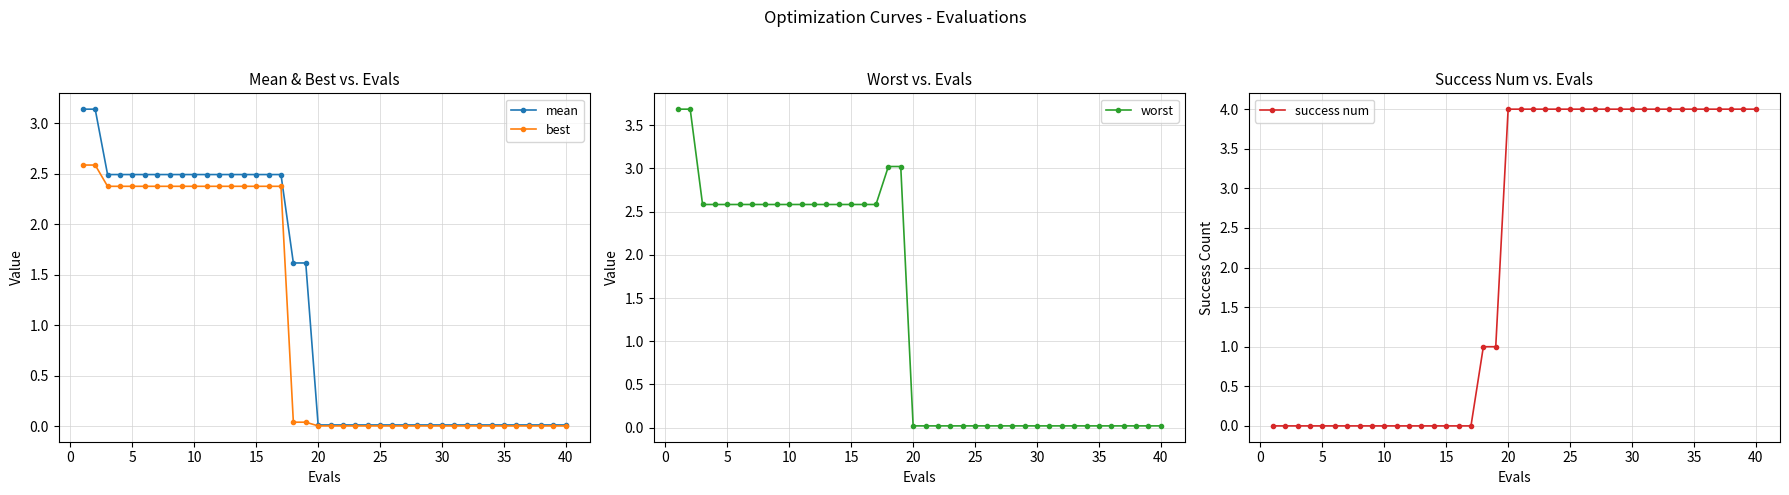

How many data points does each series have?

40